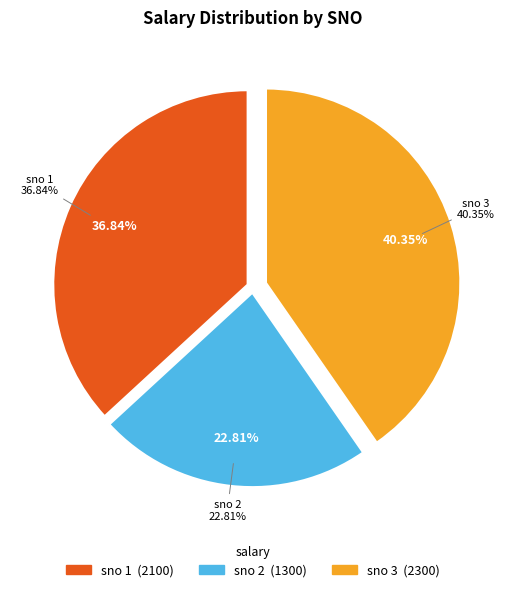

To the nearest percent, what portion does 2 represent?

23%